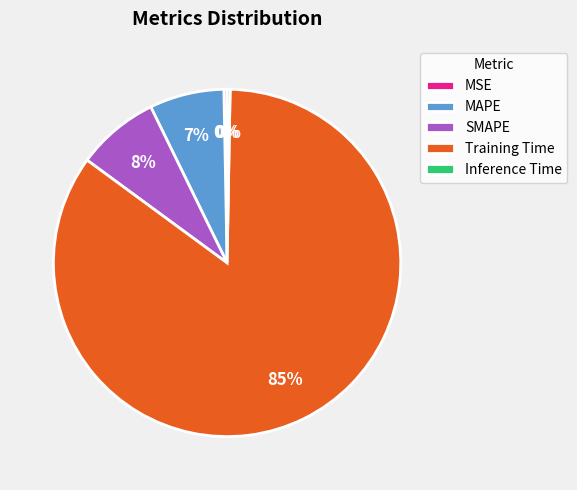

Approximately how many times larger is the value at SMAPE compared to Training Time?

0.1